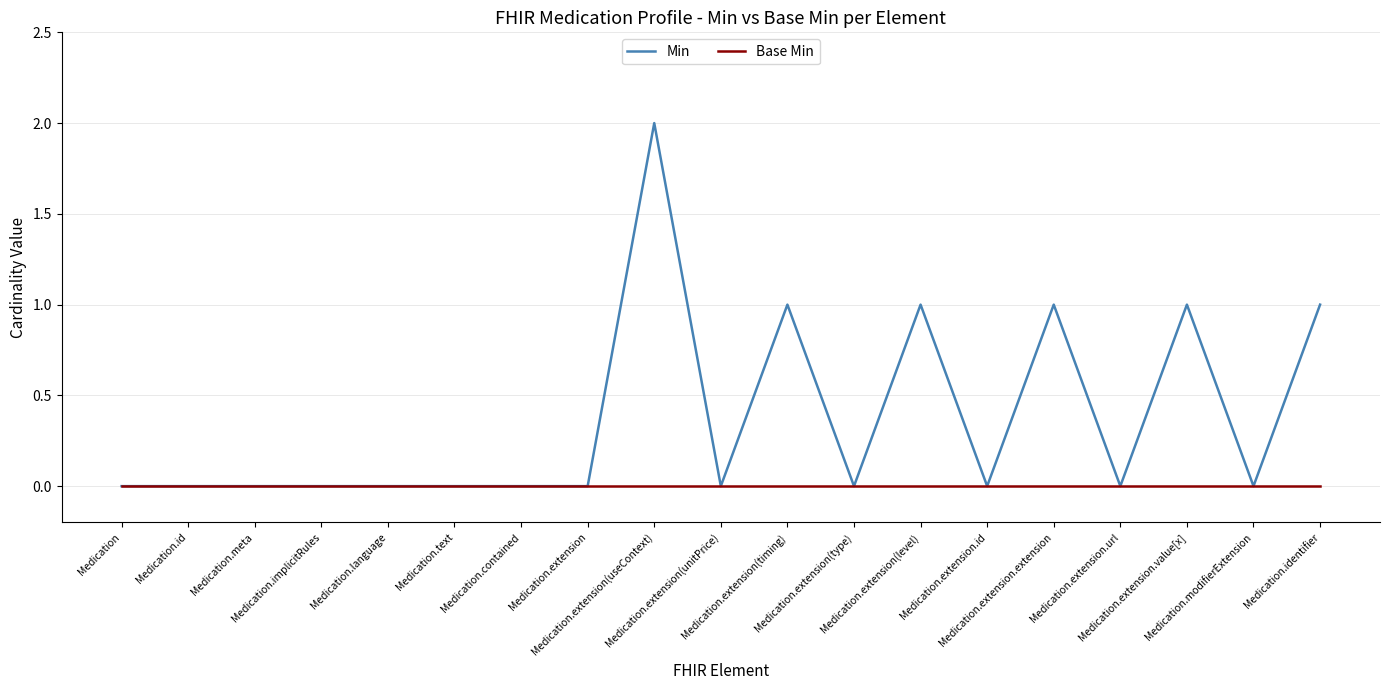

Rank the series by their average value, from highest to lowest.

Min, Base Min